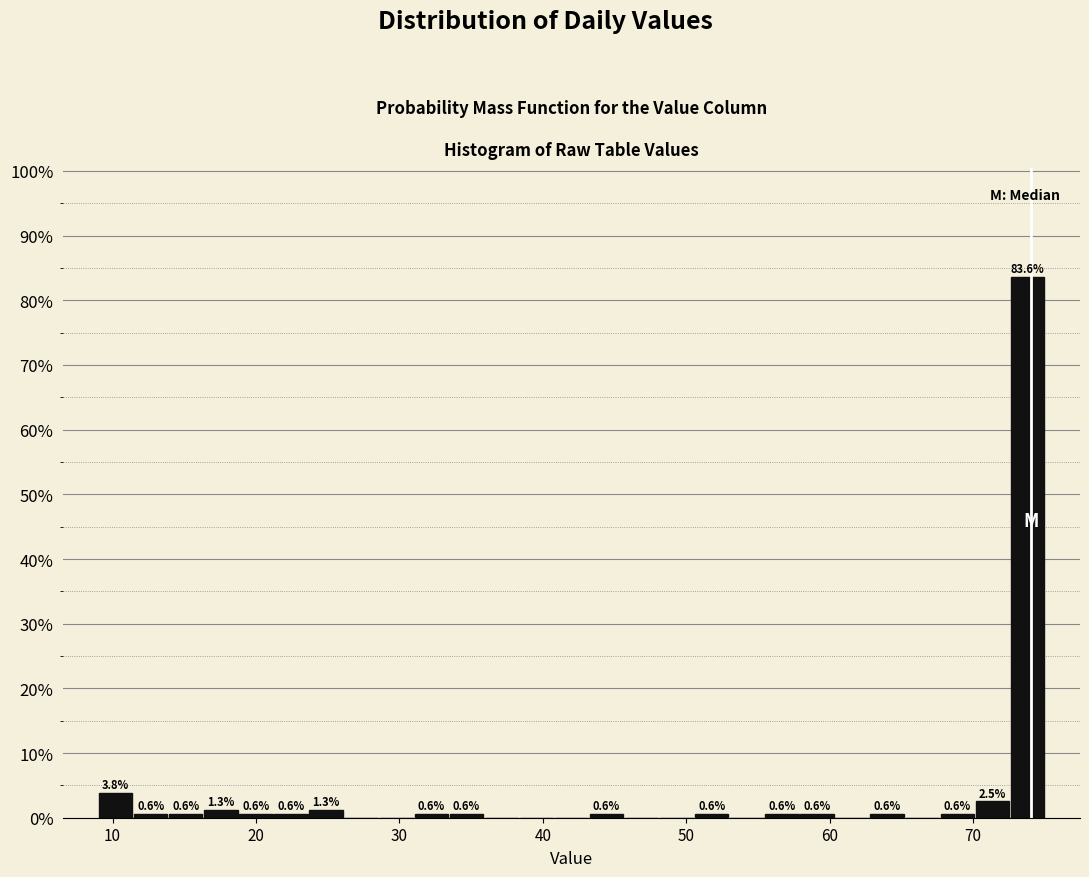

Read against the x-axis, roughly where is the centre of the tallest bar?

74